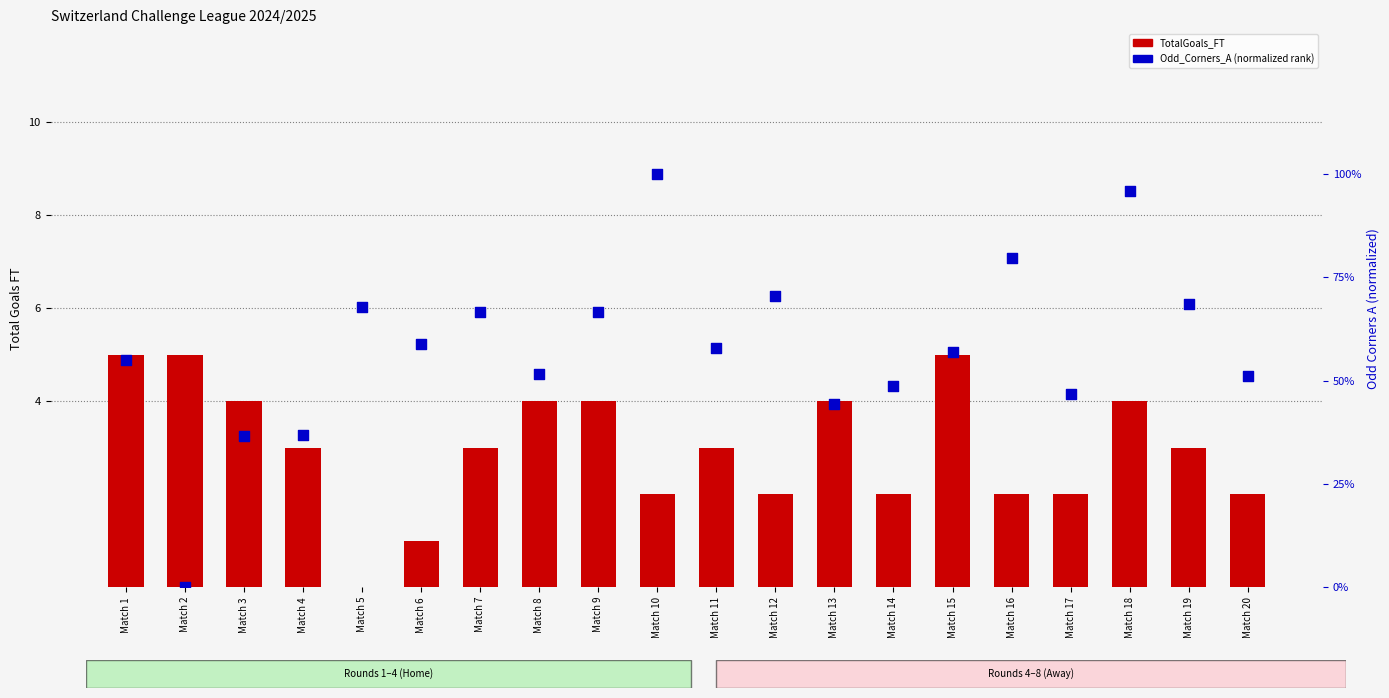

Is the value of TotalGoals_FT at Match 12 greater than the value of Odd_Corners_A (rank) at Match 7?

Yes